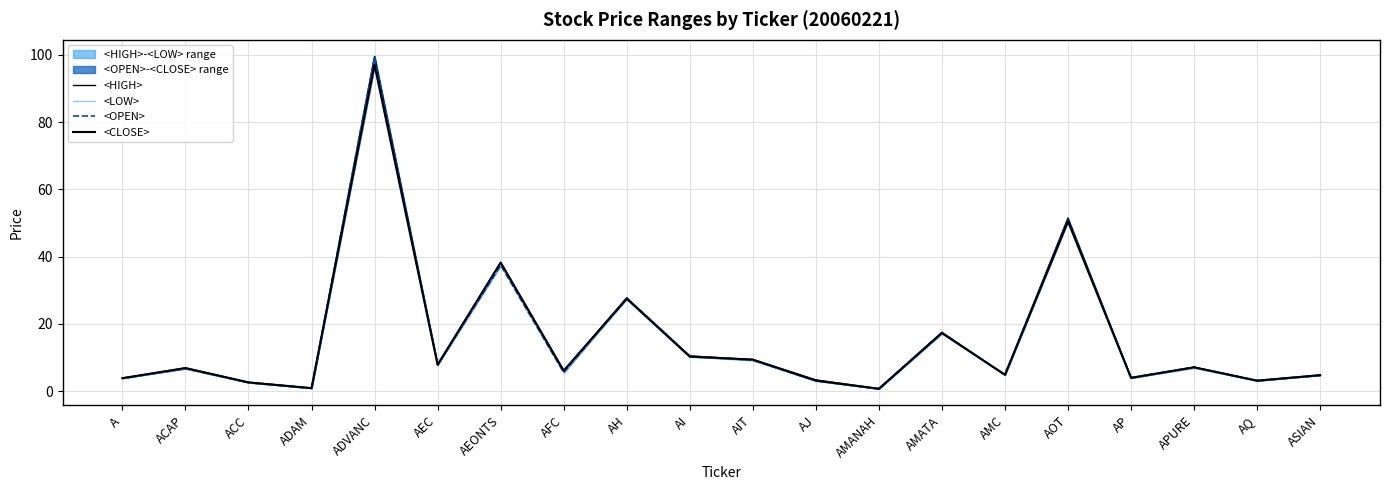

What is the difference between the maximum and minimum values in the <LOW> series?

95.8